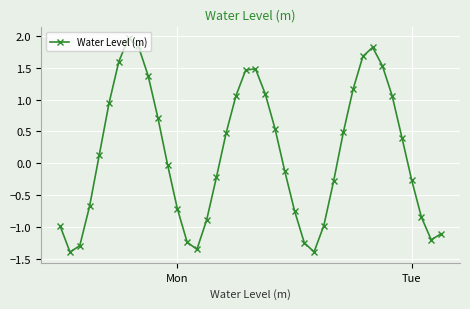

What is the difference between the second highest and second lowest values?

3.2